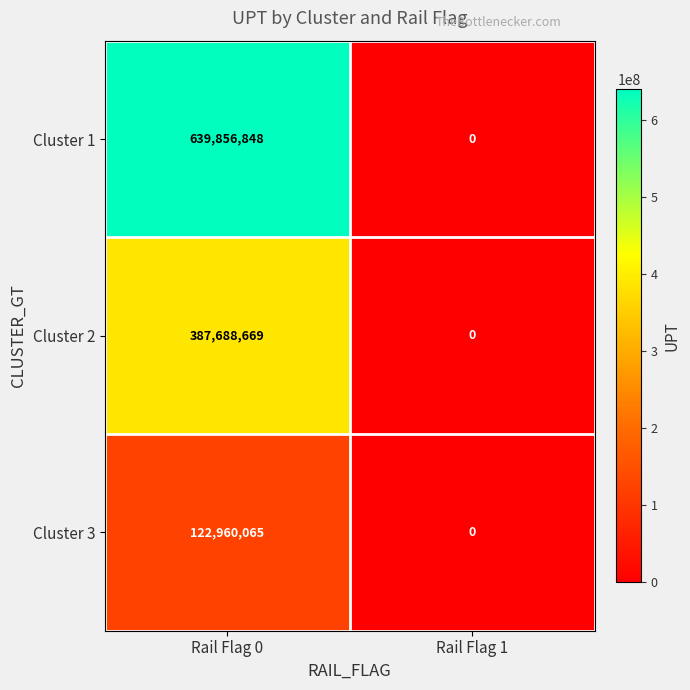

True or false: Cluster 3 has a value of 0 at Rail Flag 1.

True